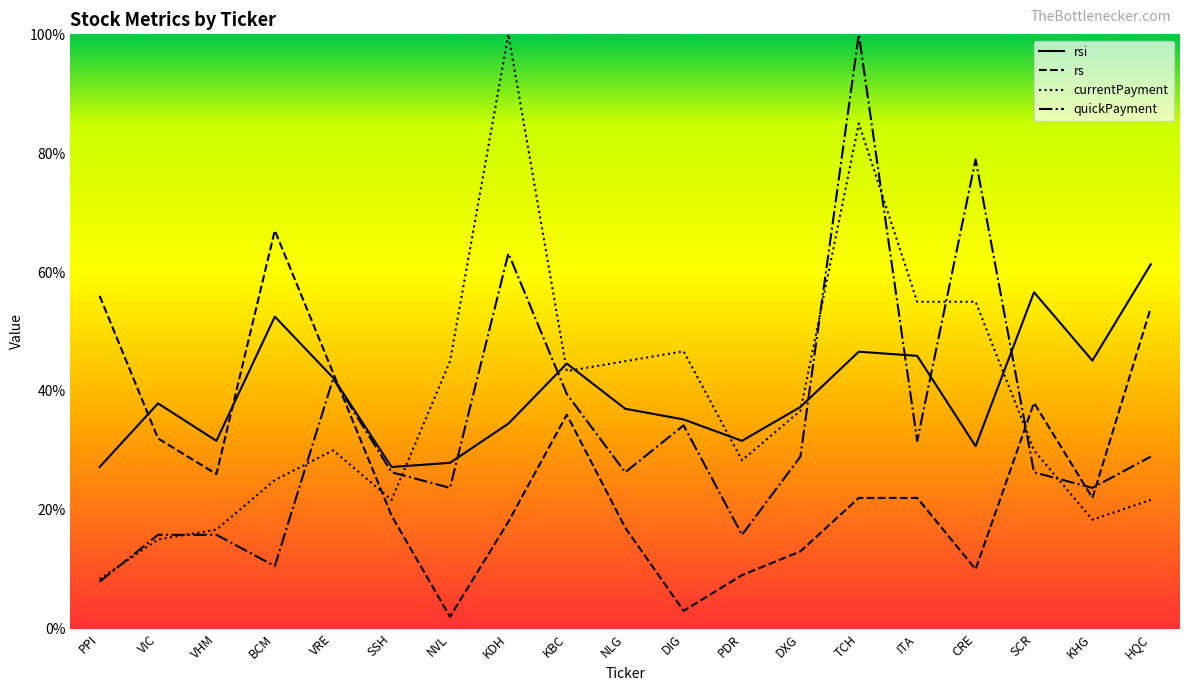

What value does the currentPayment series have at TCH?

85.0